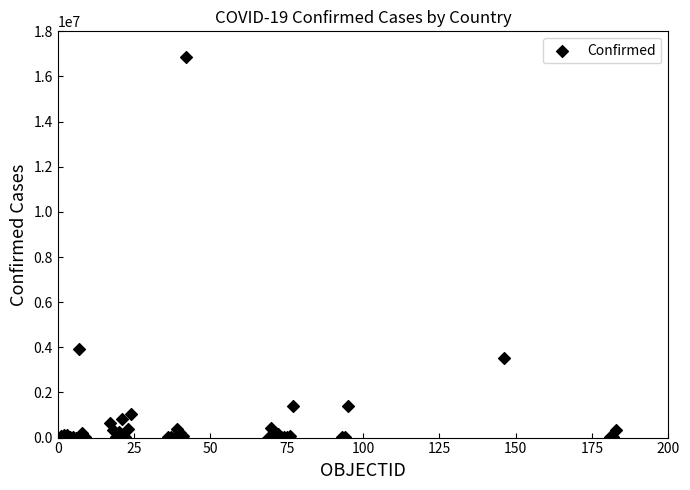

What Y value in the scatter plot is closest to 8420826?

3915397